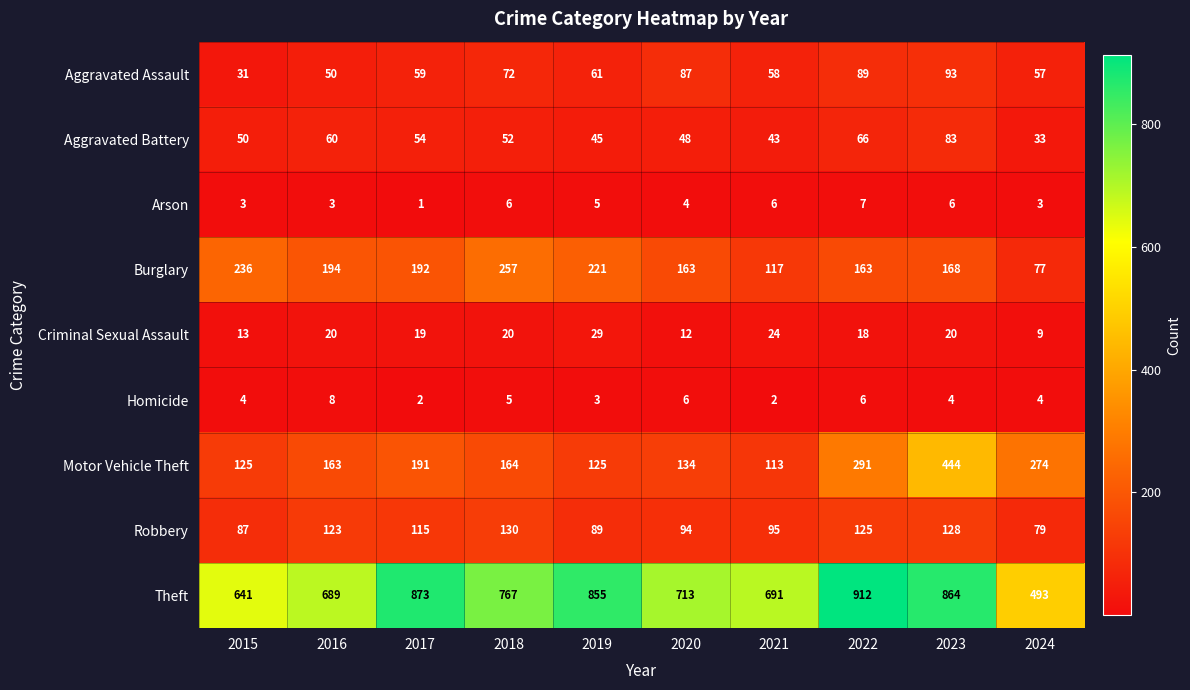

What is the difference between the Burglary values at 2019 and 2024?

144